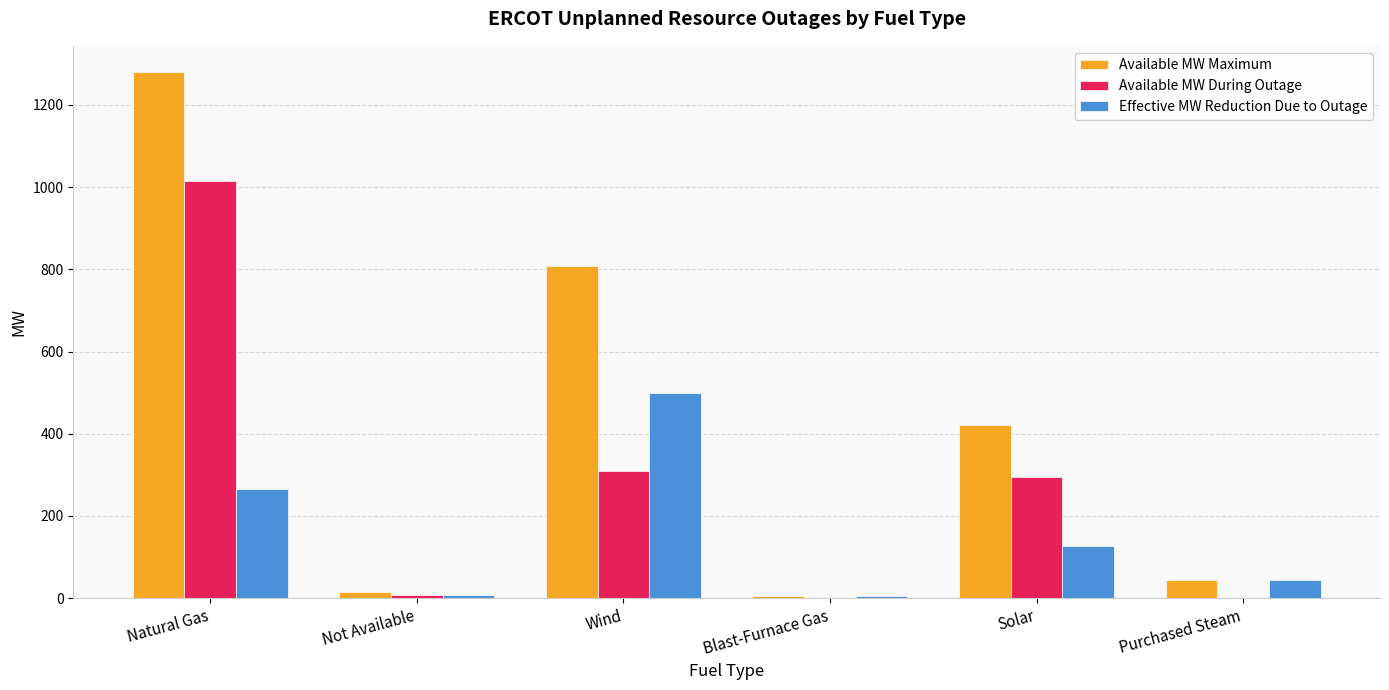

What is the total value across all series at Natural Gas?

2560